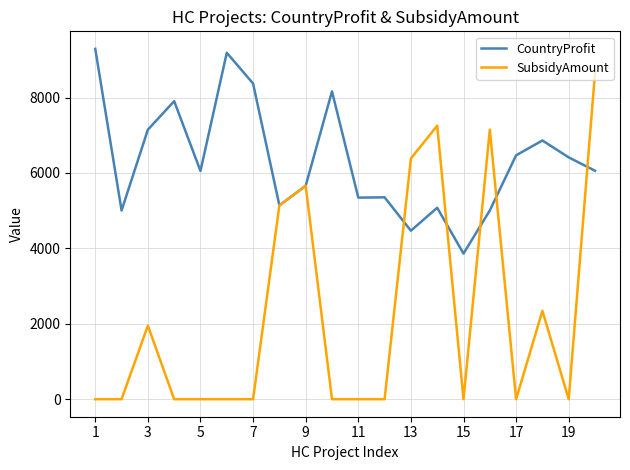

List the series in order of their overall mean, lowest first.

SubsidyAmount, CountryProfit